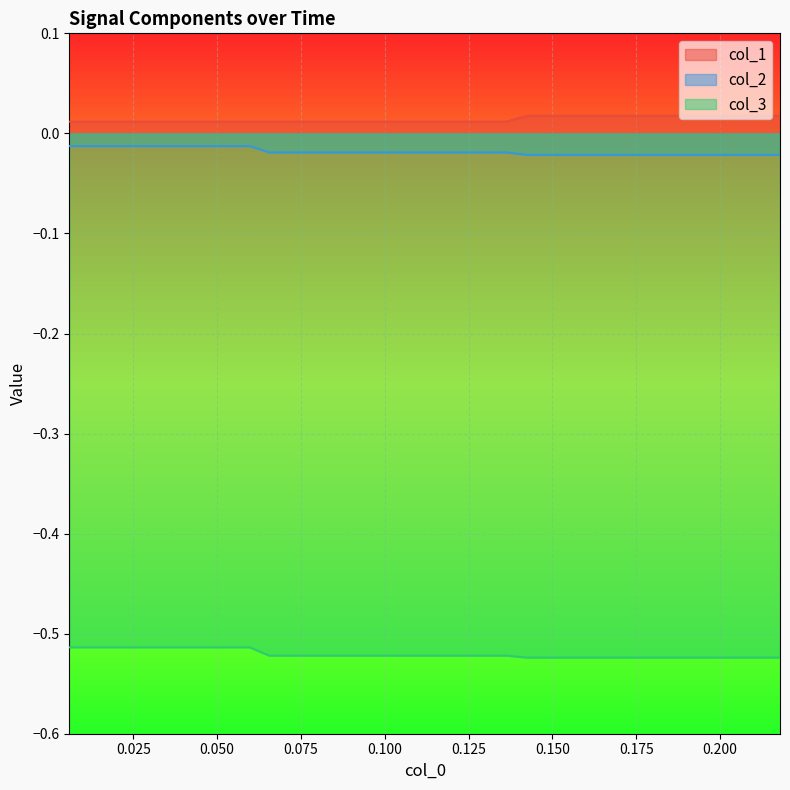

What is the sum of all col_1 values?

0.6